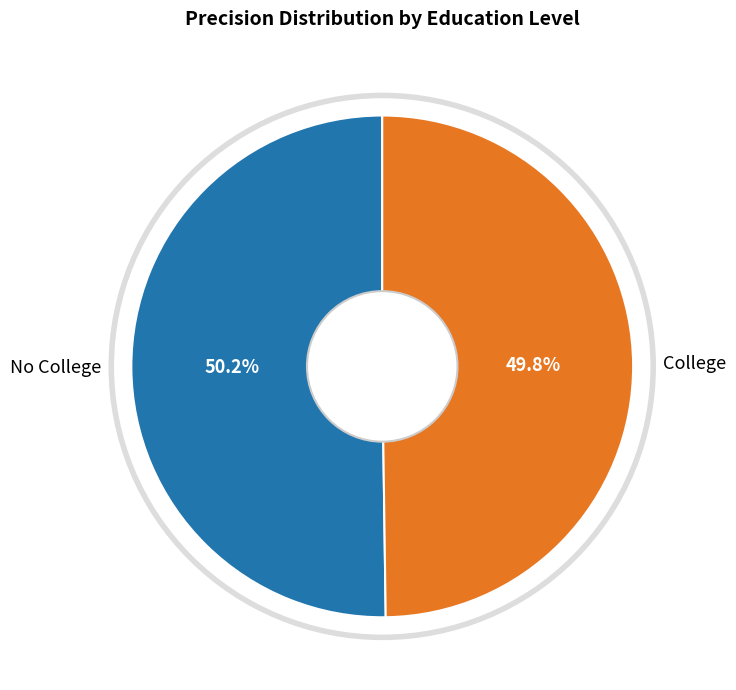

Does any single category account for the majority?

Yes